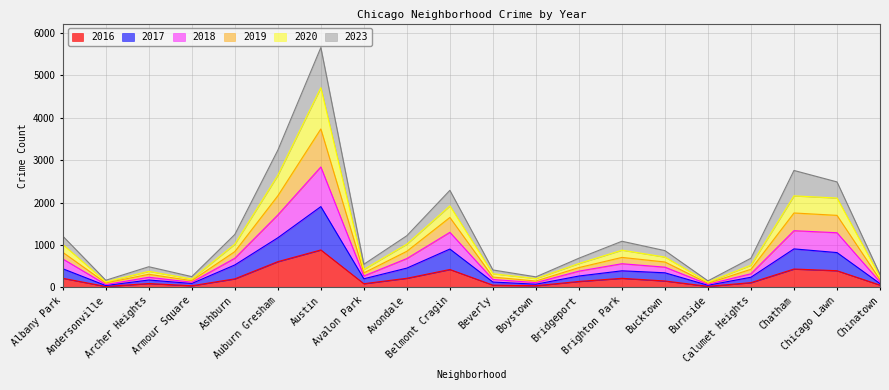

At which category is the sum across all series the highest?

Austin